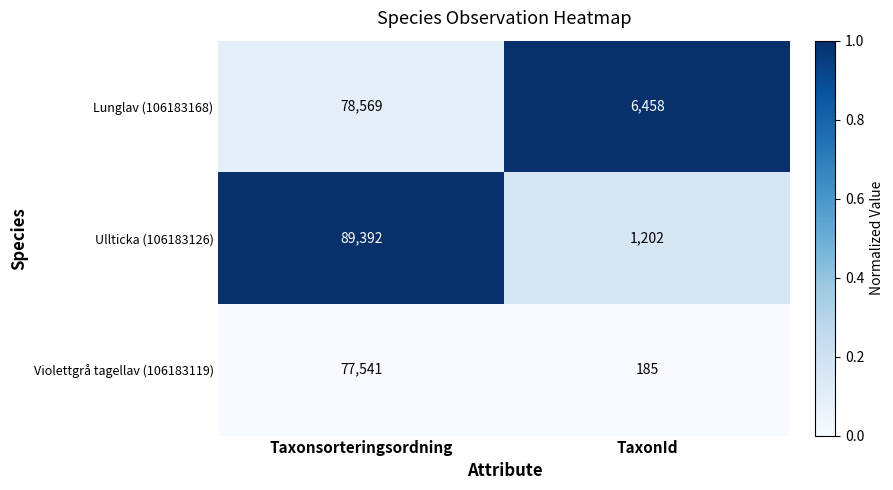

Rank the series at TaxonId from highest to lowest value.

Lunglav (106183168), Ullticka (106183126), Violettgrå tagellav (106183119)